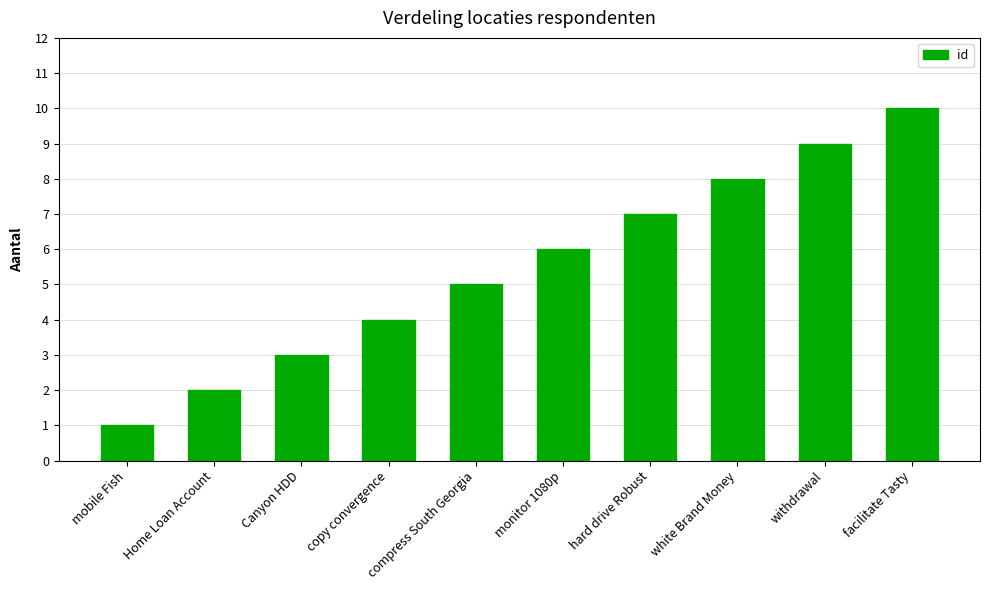

Rank the categories by value from lowest to highest.

mobile Fish, Home Loan Account, Canyon HDD, copy convergence, compress South Georgia, monitor 1080p, hard drive Robust, white Brand Money, withdrawal, facilitate Tasty